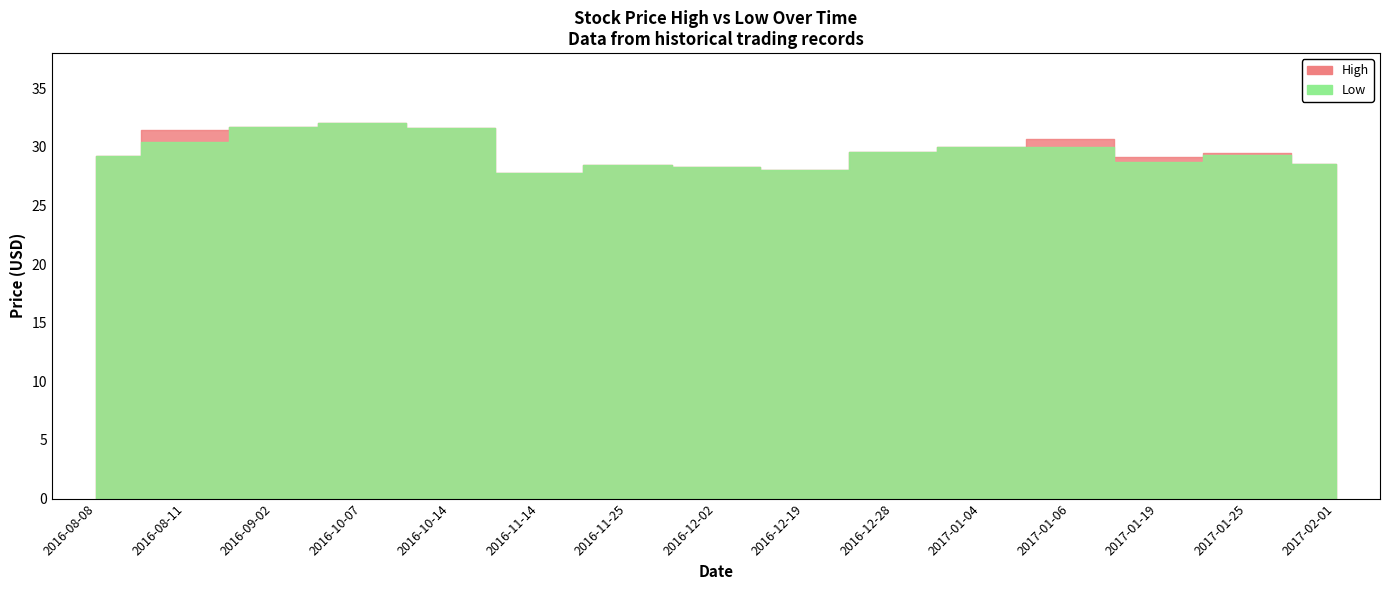

Reading left to right, what are all the values shown in this chart?

High: 2016-08-08=29.2	2016-08-11=31.5	2016-09-02=31.7	2016-10-07=32.0	2016-10-14=31.6	2016-11-14=27.8	2016-11-25=28.5	2016-12-02=28.3	2016-12-19=28.0	2016-12-28=29.6	2017-01-04=30.0	2017-01-06=30.7	2017-01-19=29.2	2017-01-25=29.4	2017-02-01=28.6
Low: 2016-08-08=29.2	2016-08-11=30.5	2016-09-02=31.7	2016-10-07=32.0	2016-10-14=31.6	2016-11-14=27.8	2016-11-25=28.5	2016-12-02=28.3	2016-12-19=28.0	2016-12-28=29.6	2017-01-04=30.0	2017-01-06=30.0	2017-01-19=28.7	2017-01-25=29.3	2017-02-01=28.6